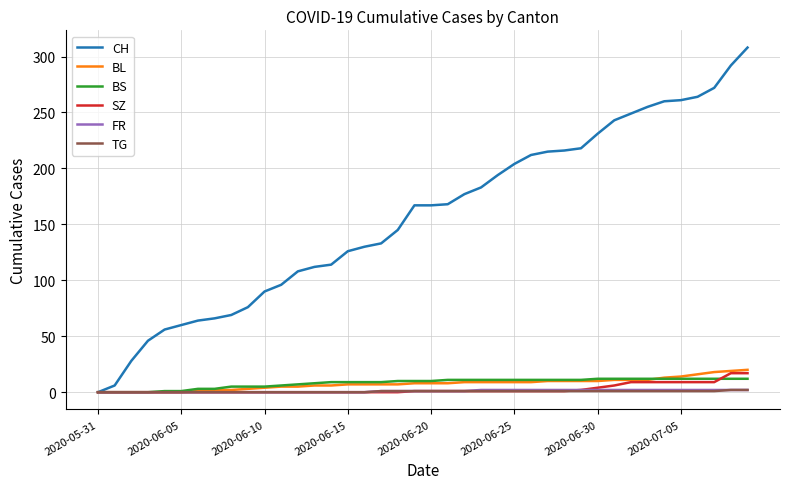

What is the average value of the SZ series?

3